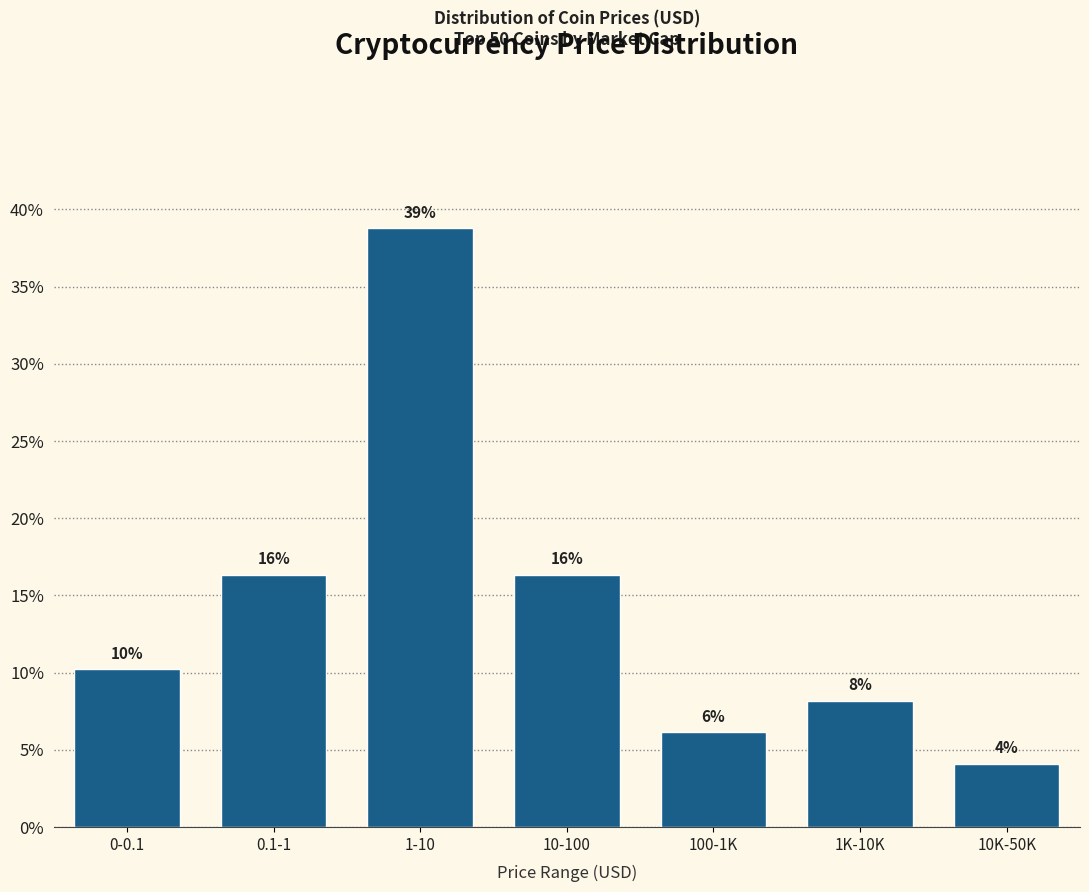

How many bars are there in total?

7